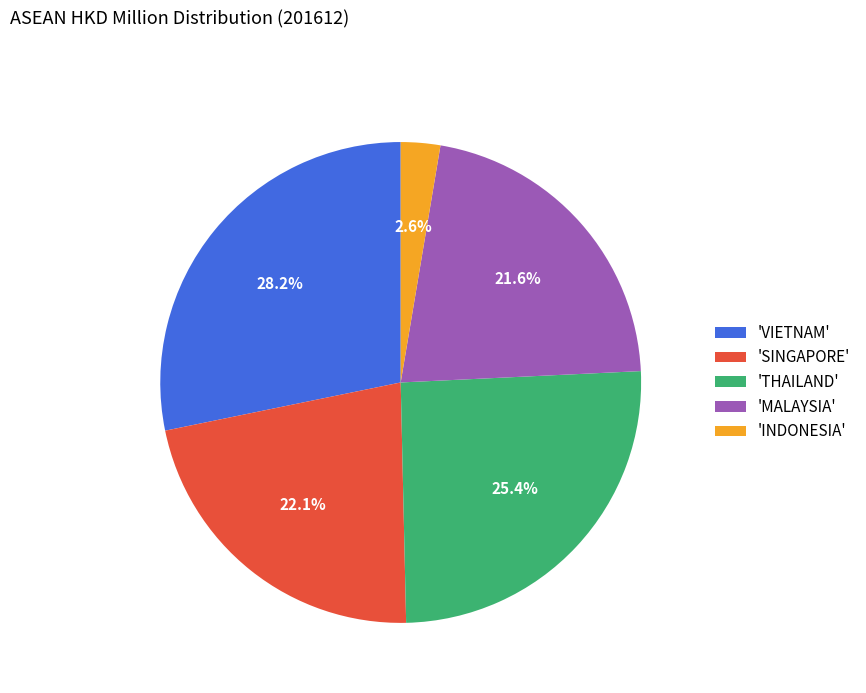

What percentage do 'SINGAPORE' and 'THAILAND' together represent?

47.5%